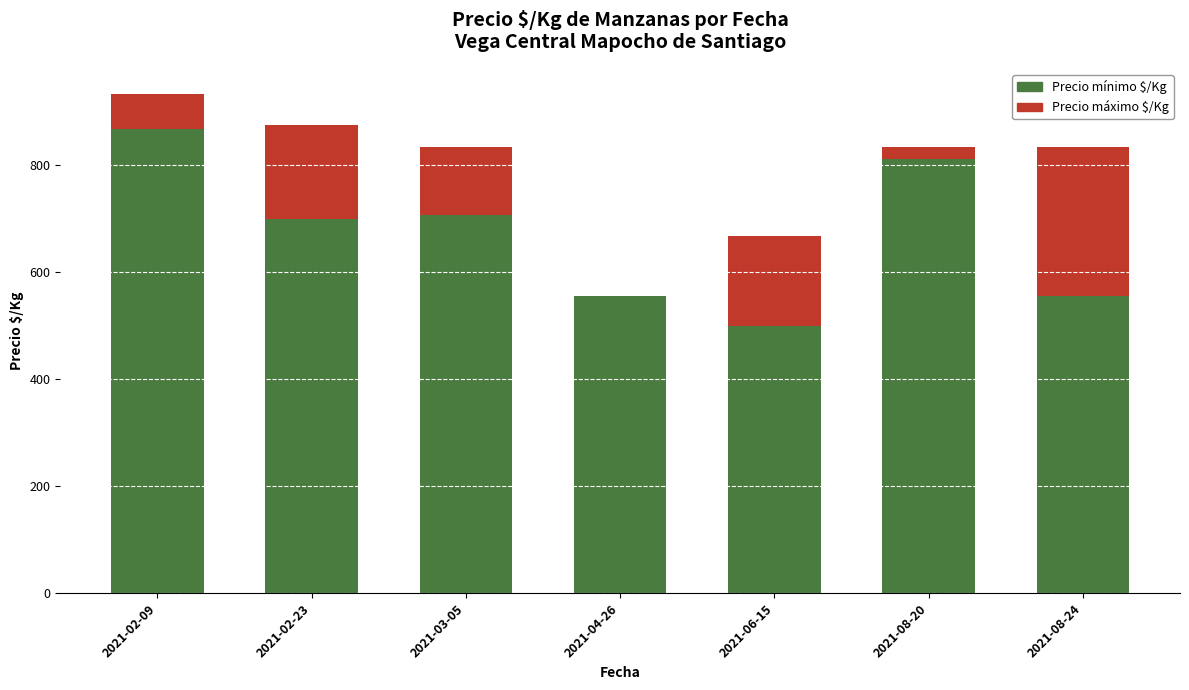

What is the sum of the Precio mínimo $/Kg values at 2021-02-09 and 2021-02-23?

1567